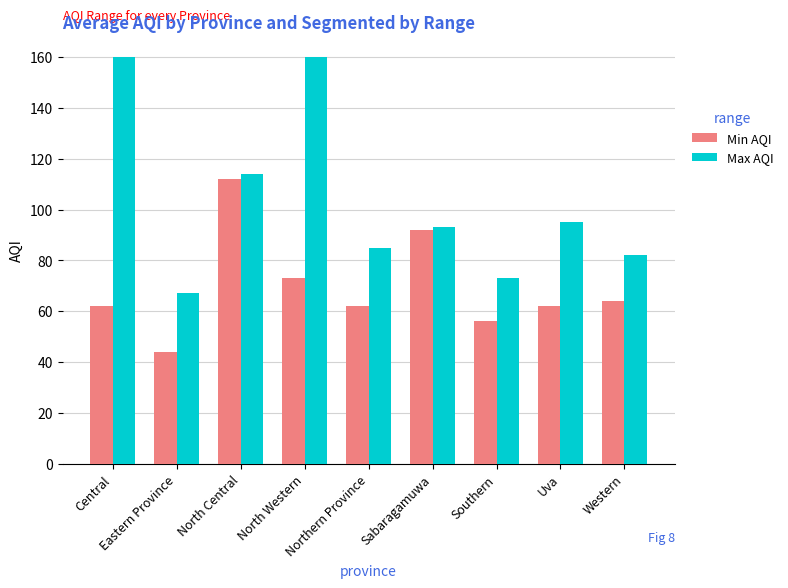

What is the lowest value of the Max AQI series?

67